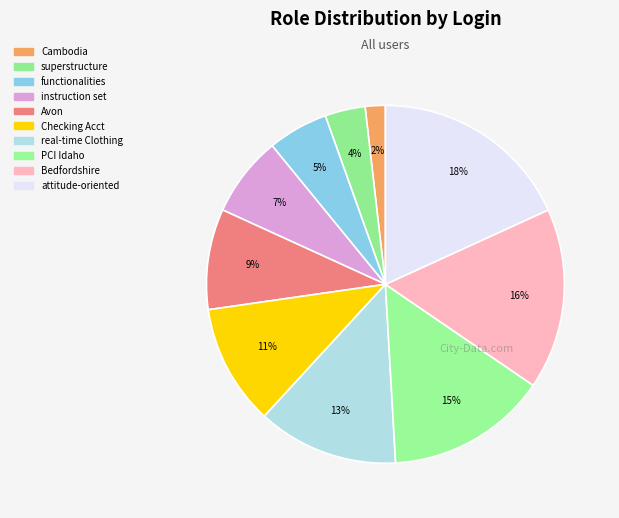

Rank the categories by value from lowest to highest.

Cambodia Rustic Dynamic, superstructure Fantastic Wooden Pants, functionalities, instruction set, Avon, Checking Account Response Maryland, real-time Clothing, PCI Idaho, Bedfordshire, attitude-oriented Infrastructure